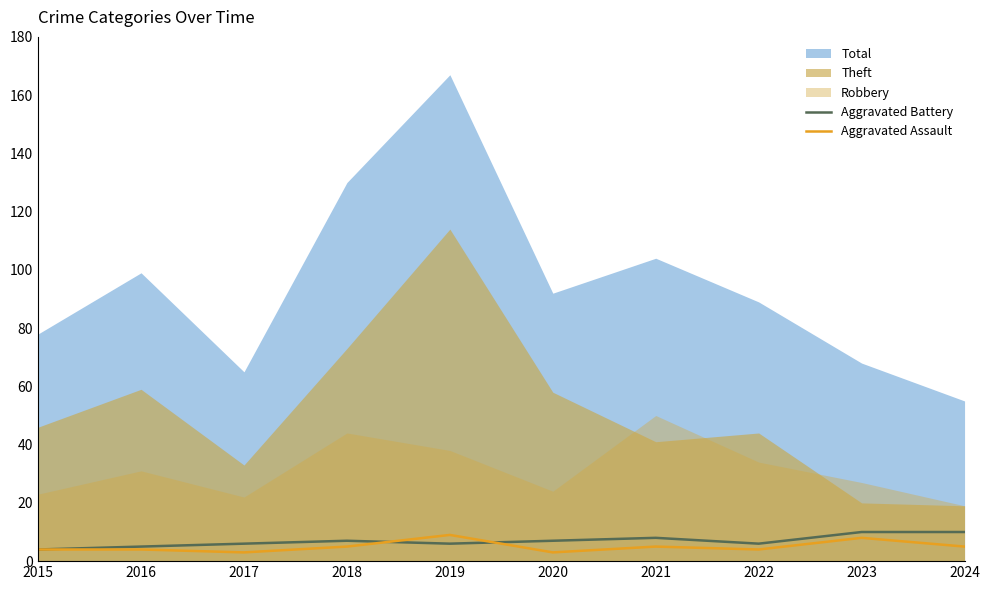

What is the value of the Aggravated Battery point at the 2nd from the left?

5